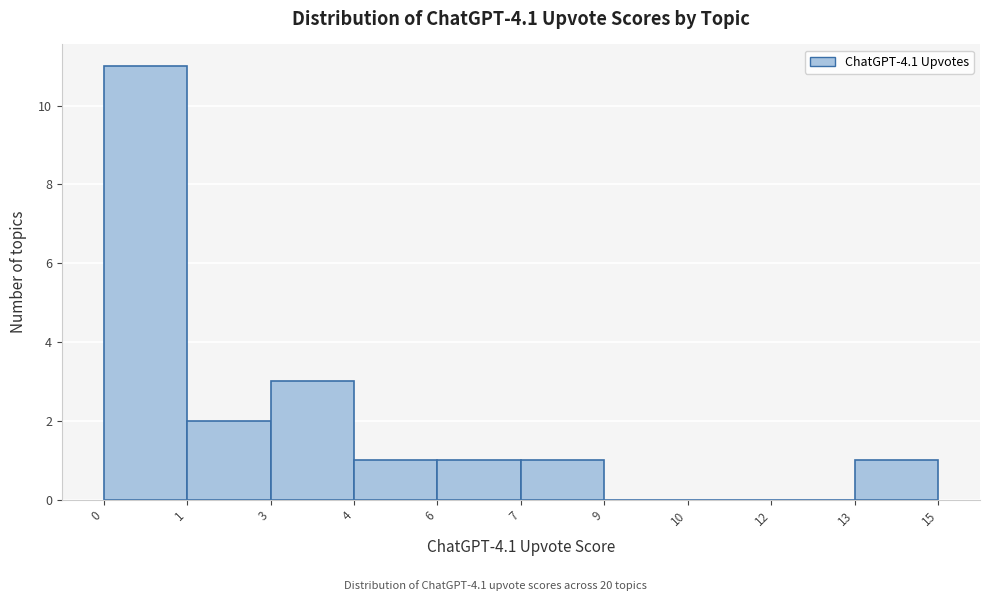

Reading right to left, what are all the values shown in this chart?

13=1	12=0	10=0	9=0	7=1	6=1	4=1	3=3	1=2	0=11